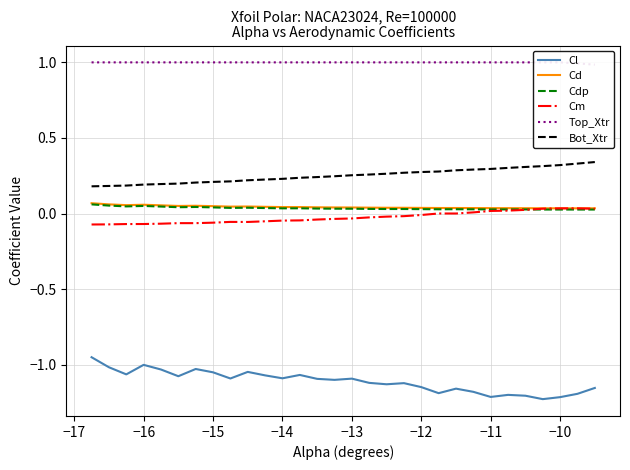

True or false: Cd and Cm intersect in this chart.

False